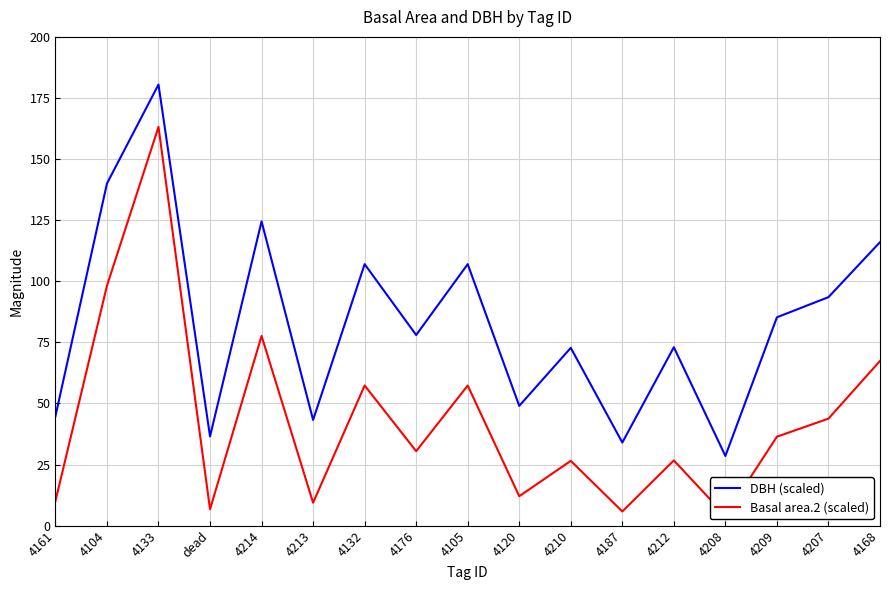

What is the value of the DBH (scaled) point at the 9th from the left?

107.0